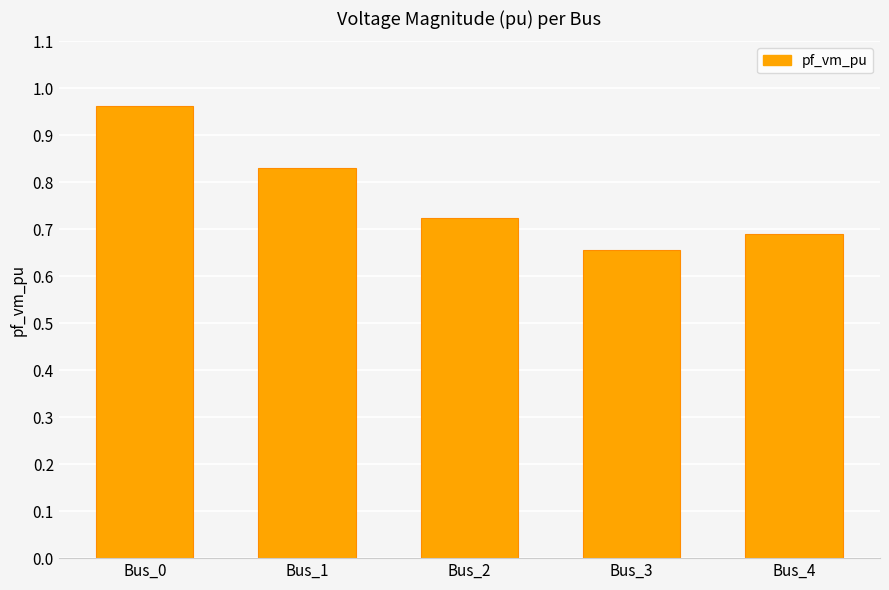

Are the bars horizontal?

No